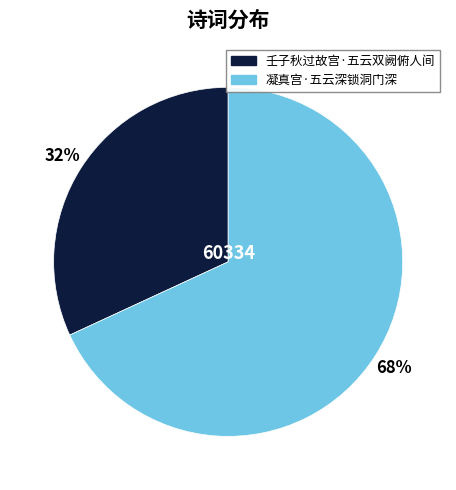

Which slice is the smallest?

壬子秋过故宫·五云双阙俯人间